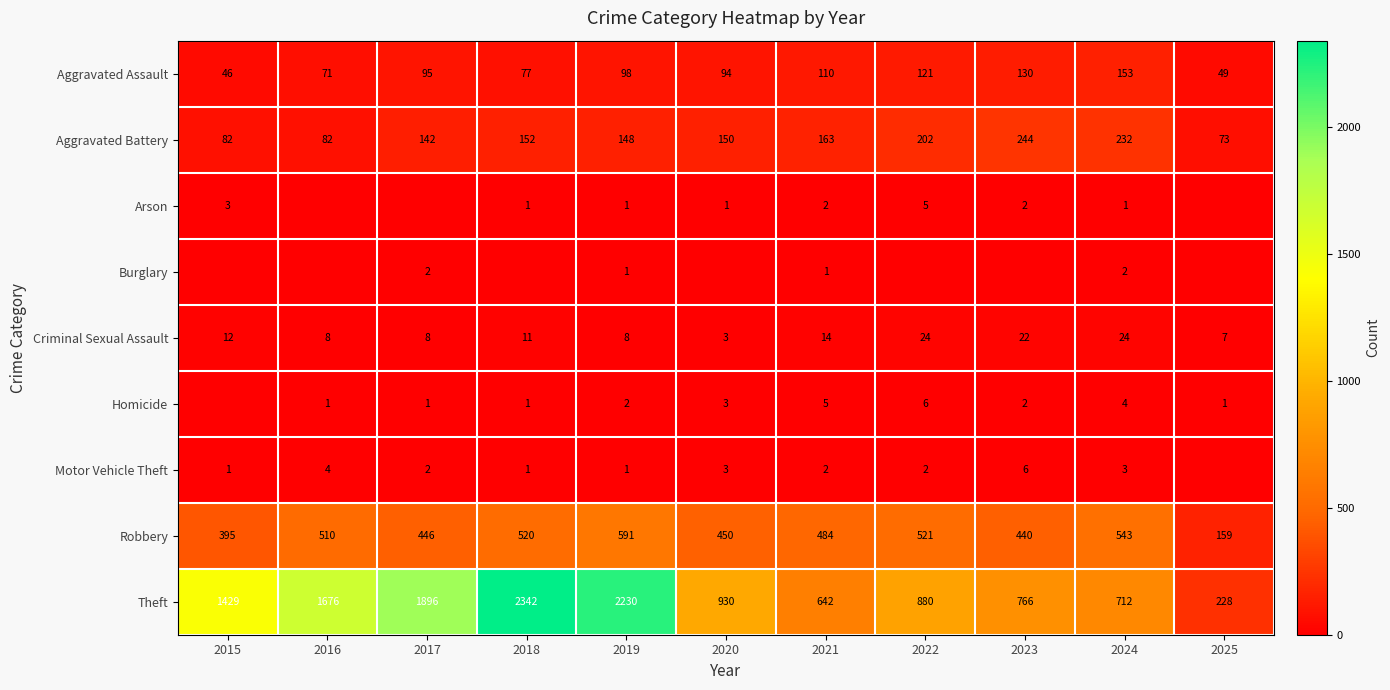

What is the total value across all series at 2015?

1968